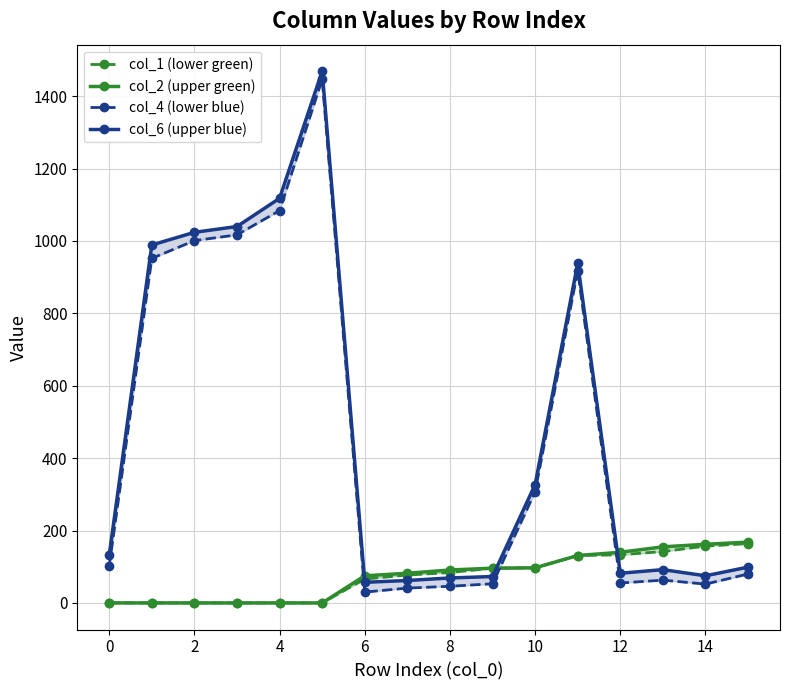

How many values in the col_4 (lower blue) series are below 102?

8